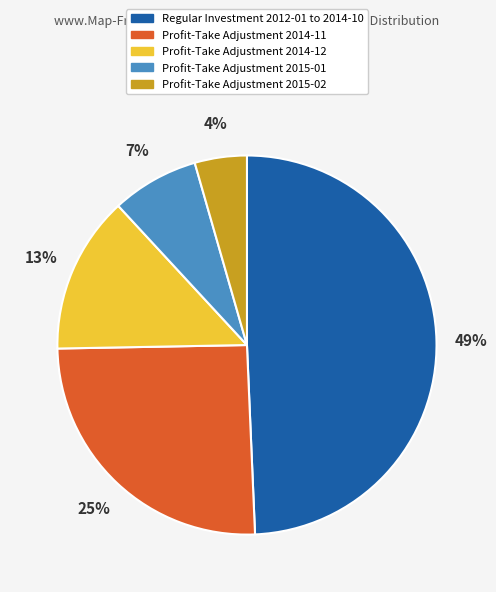

Does any single category account for the majority?

No